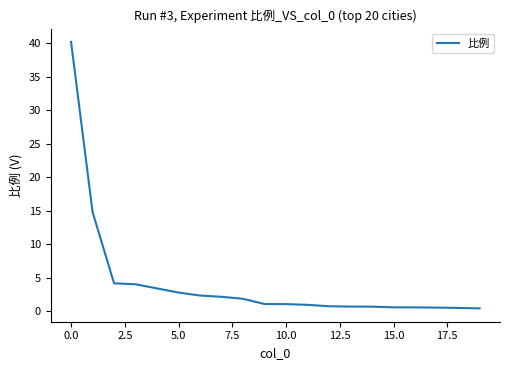

Reading right to left, extract all data points from this chart.

0.4	0.5	0.6	0.6	0.6	0.7	0.7	0.8	1.0	1.1	1.1	1.9	2.2	2.4	2.8	3.4	4.0	4.2	14.8	40.2